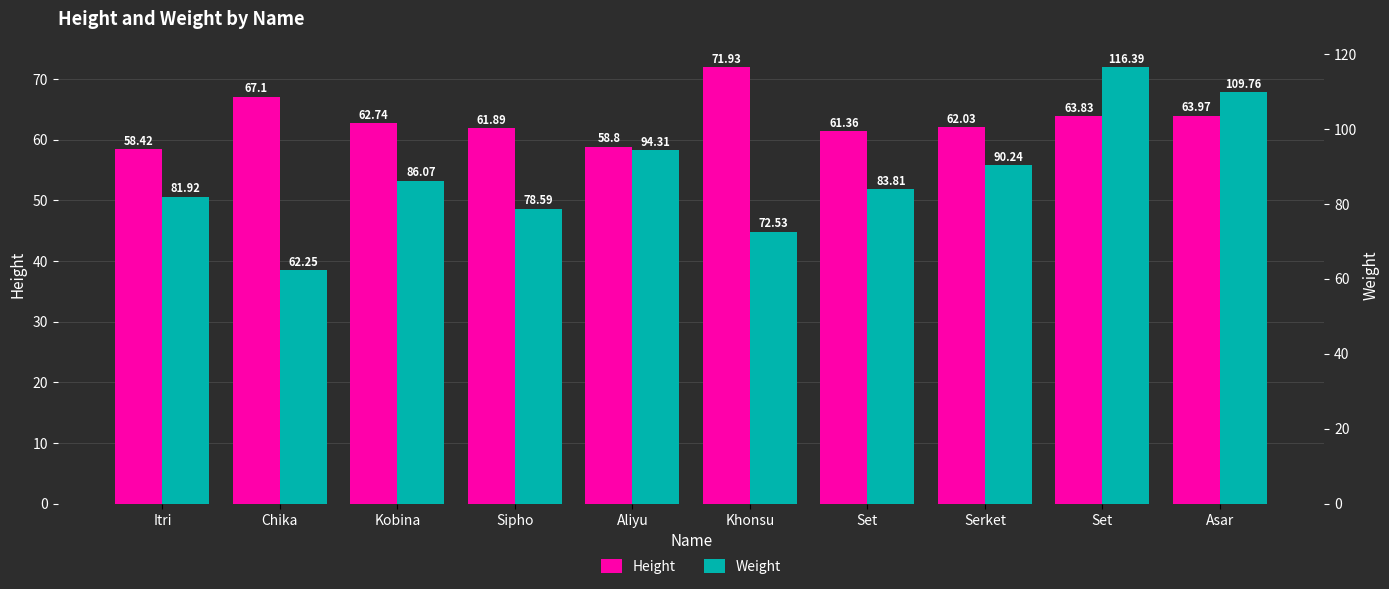

How many bars are there in each group?

2